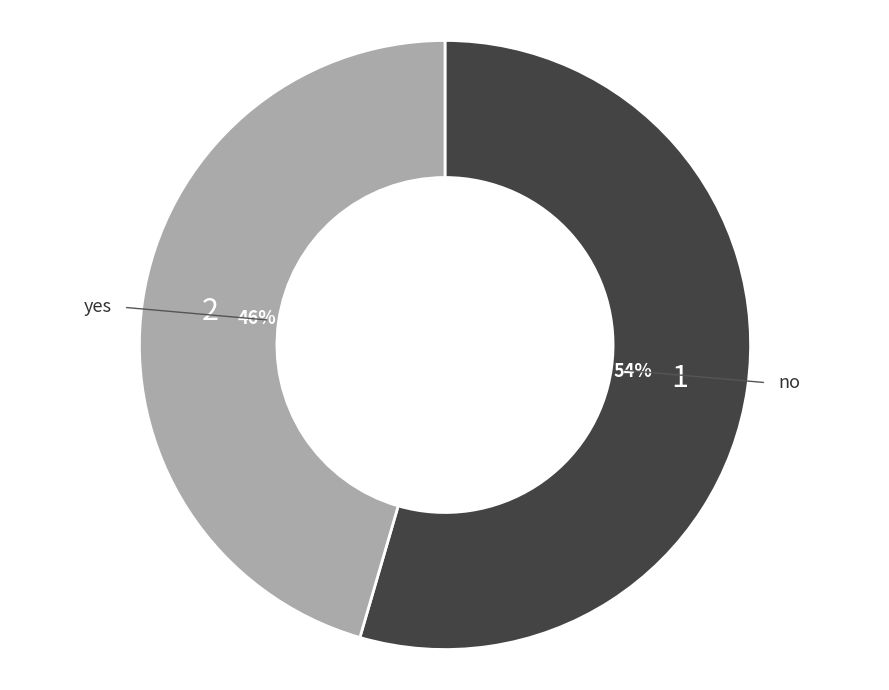

To the nearest percent, what is the average slice percentage?

50%